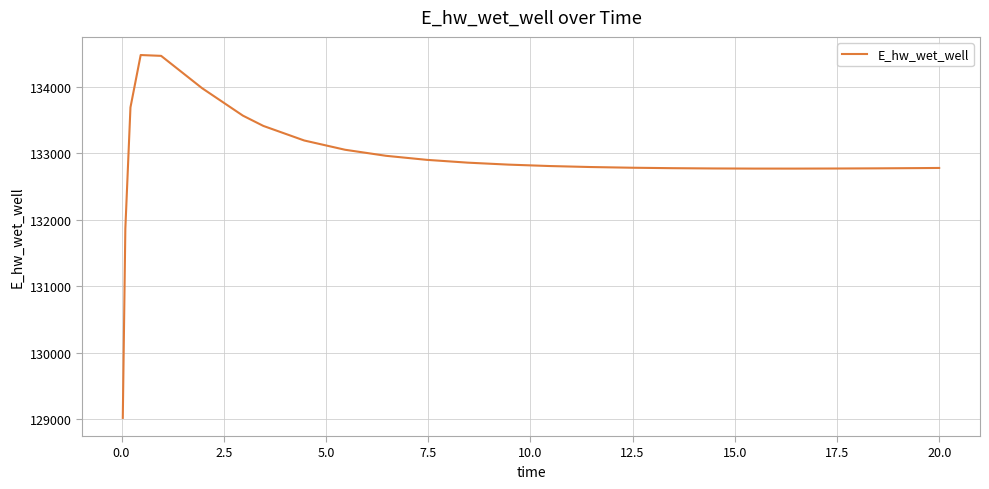

Count the number of data series in this chart.

1